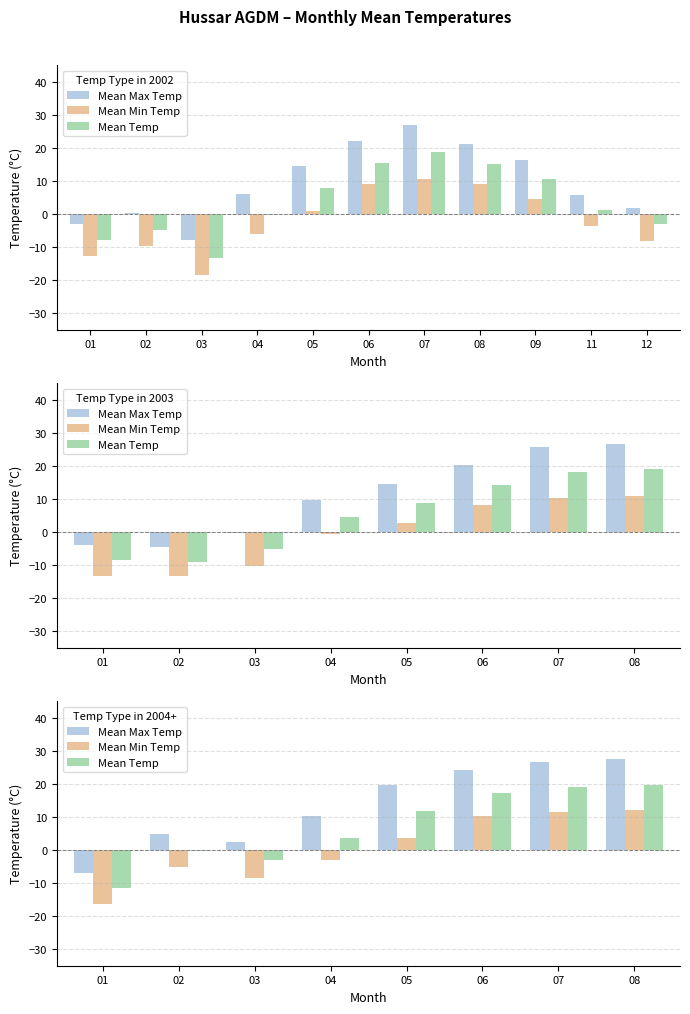

How many values in Mean Min Temp are above zero?

4